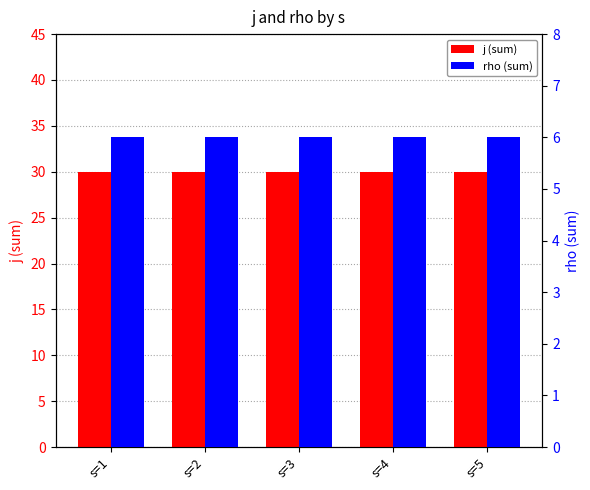

At which category is the sum across all series the highest?

s=1